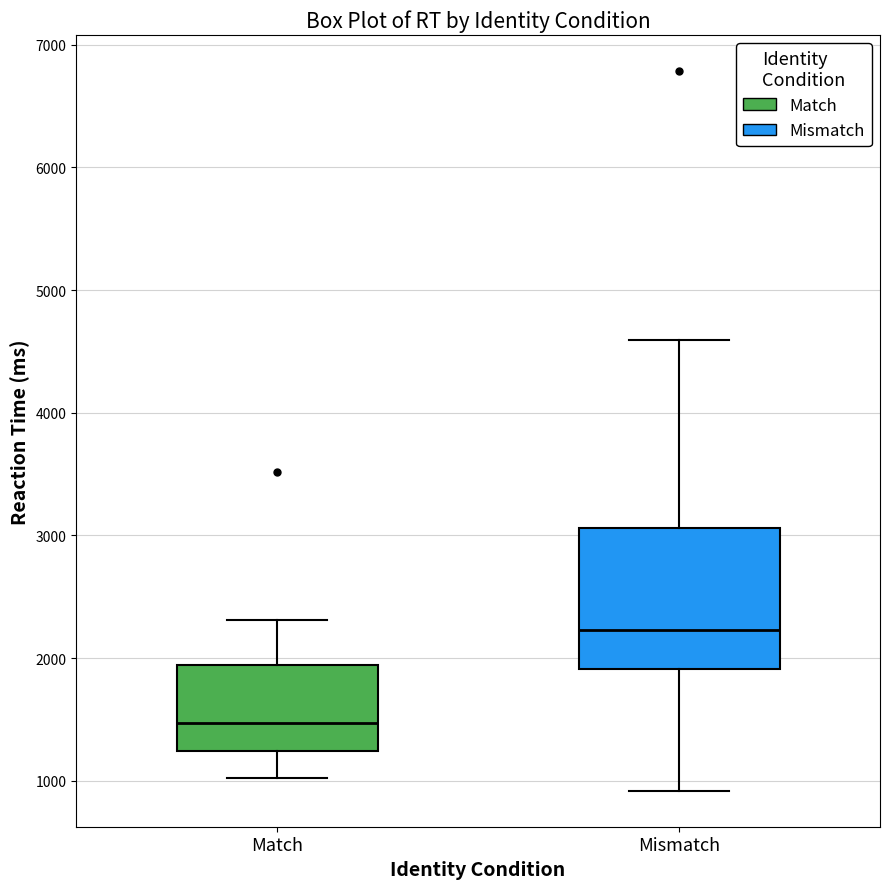

Reading left to right, read every box against the y-axis: the position of its median line, the range the box covers, and the ends of its whiskers. The values are not printed on the chart, so give them approximately, as read against the axis.

Match: median 1500, box 1200 to 1900, whiskers 1000 to 2300
Mismatch: median 2200, box 1900 to 3100, whiskers 900 to 4600